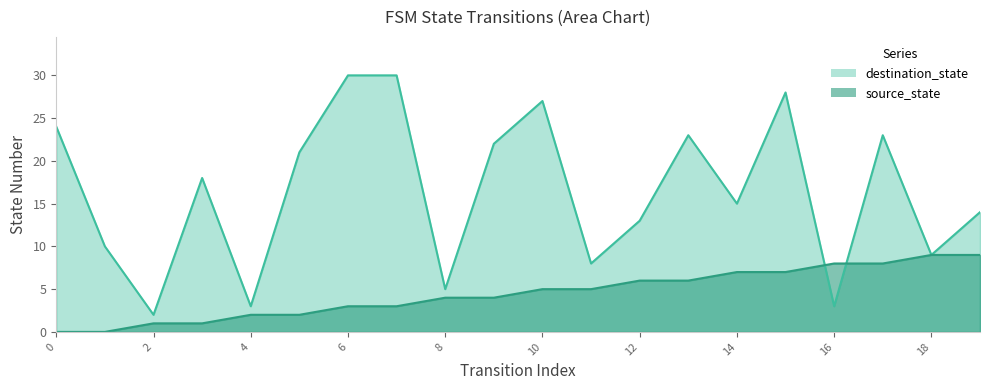

What is the difference between the source_state values at 13 and 0?

6